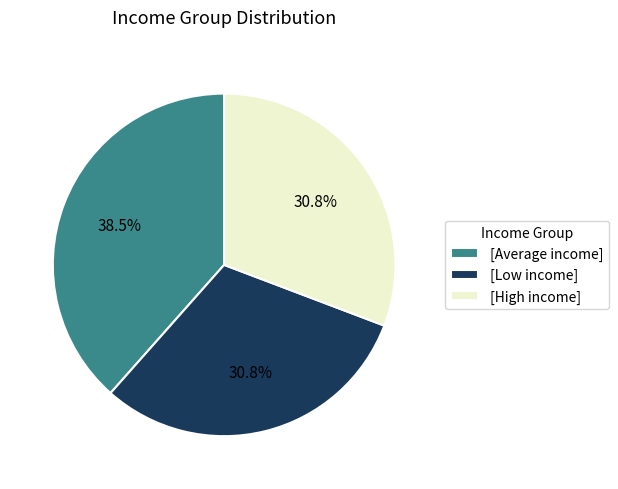

Which category has the biggest portion of the pie?

[Average income]